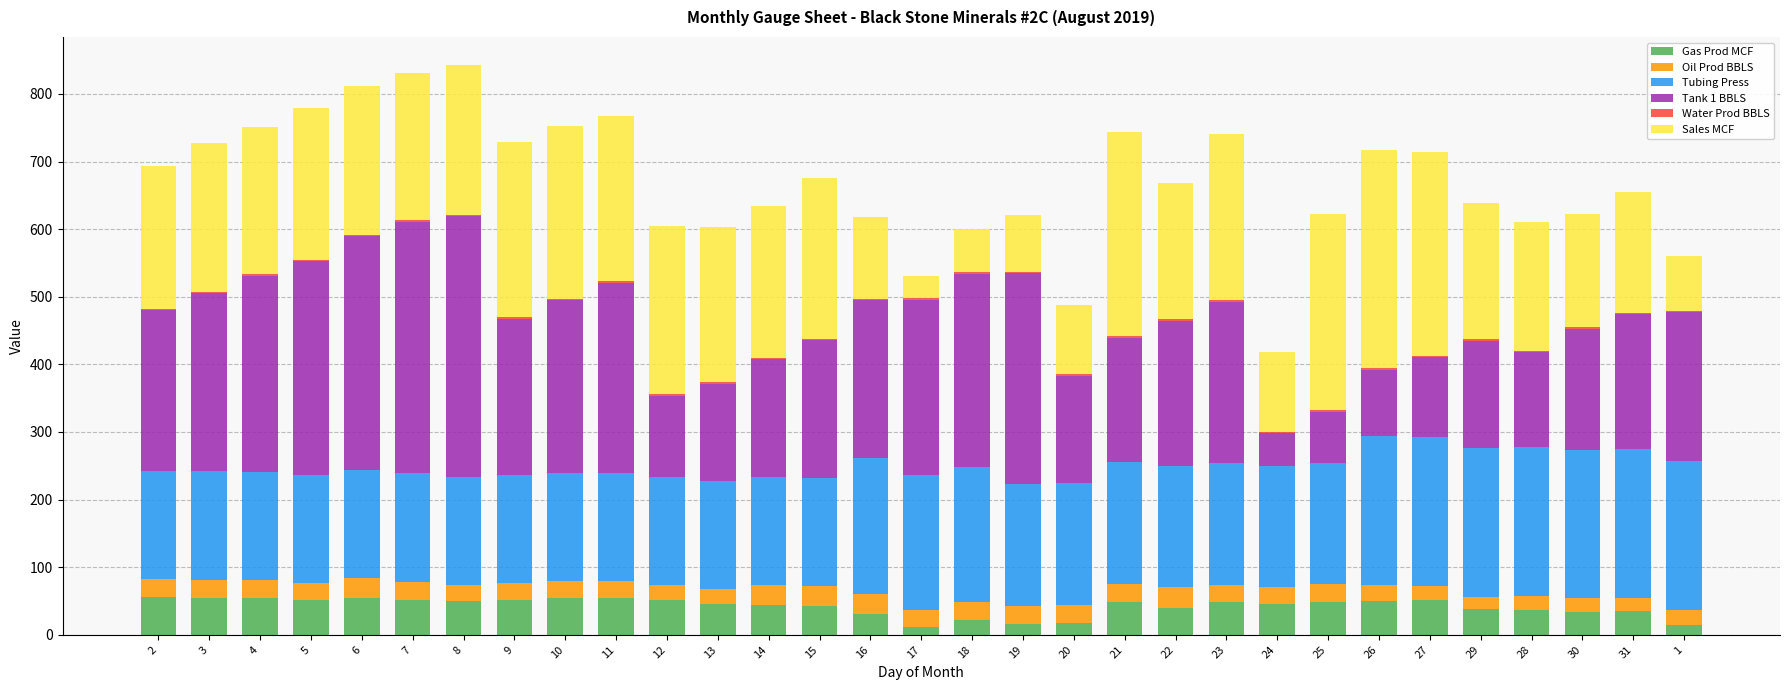

Count the number of categories in the chart.

31